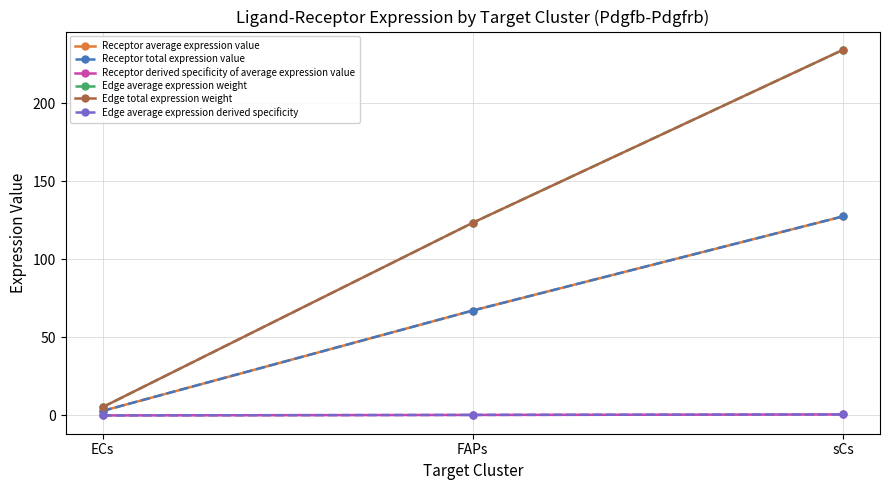

What is the difference between the highest and lowest values at FAPs?

123.0